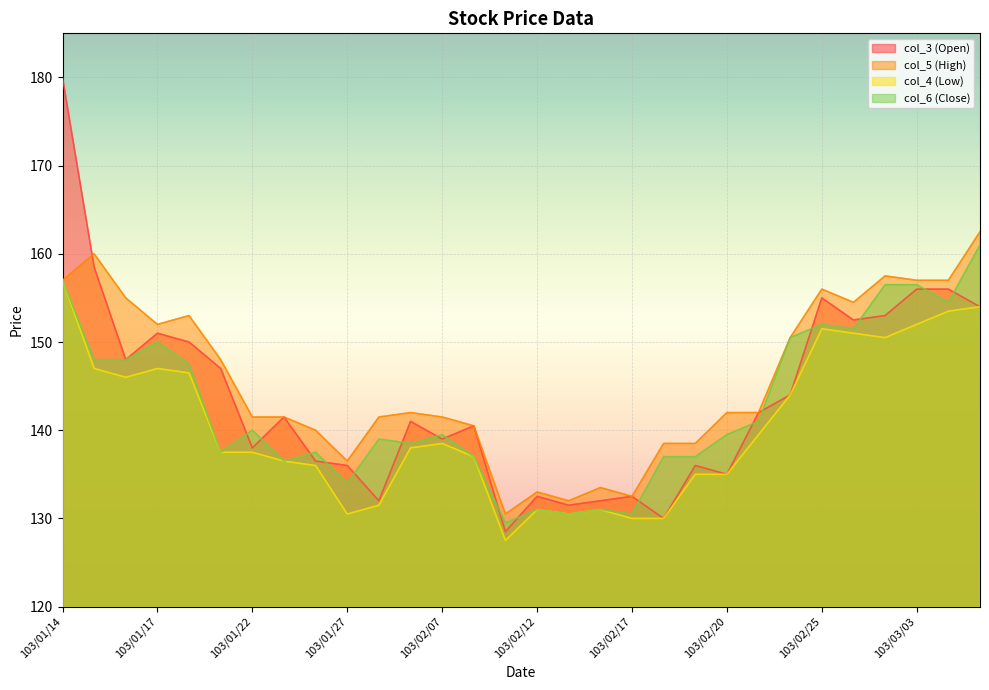

The value of col_6 at 103/03/04 is 250.8. True or false?

False